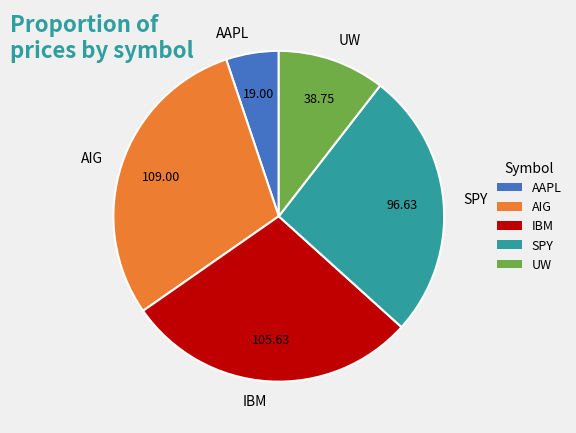

Which has a higher value, IBM or AAPL?

IBM